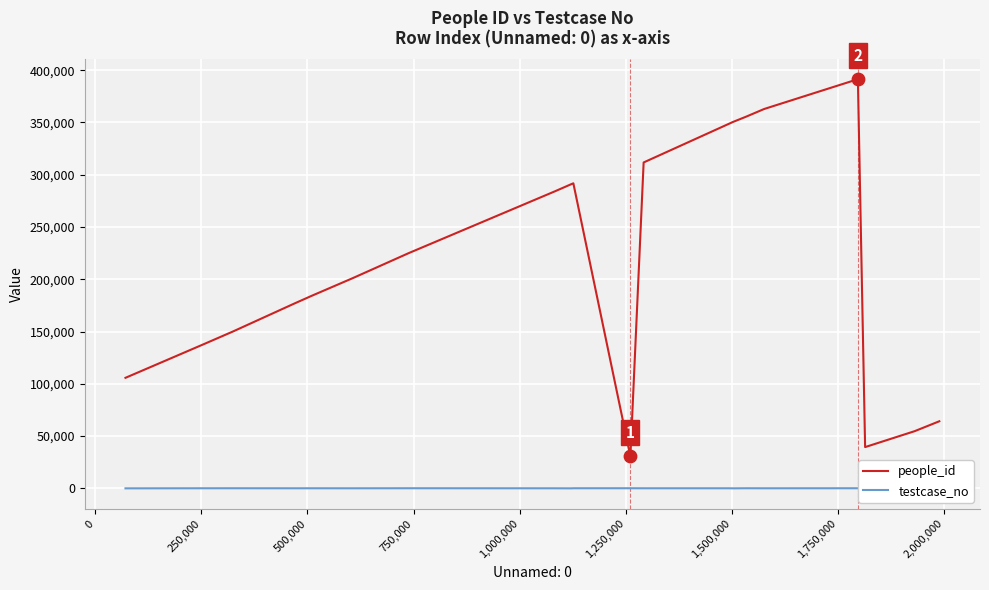

Which series has the largest range (max minus min)?

people_id